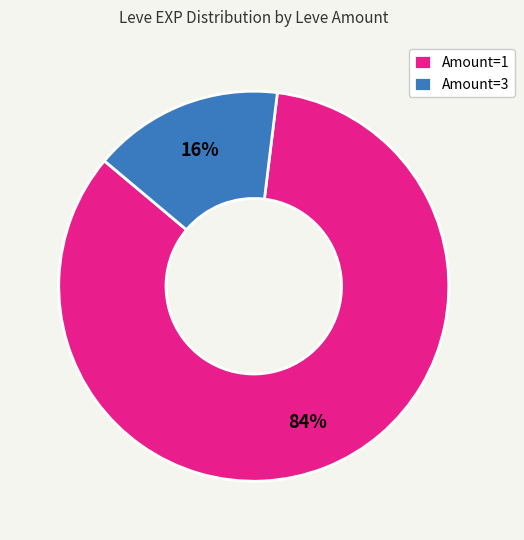

Rank the categories by value from highest to lowest.

Amount=1, Amount=3